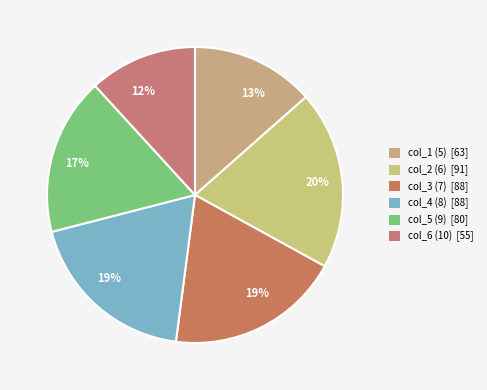

Which slice is the largest?

col_2 (6)